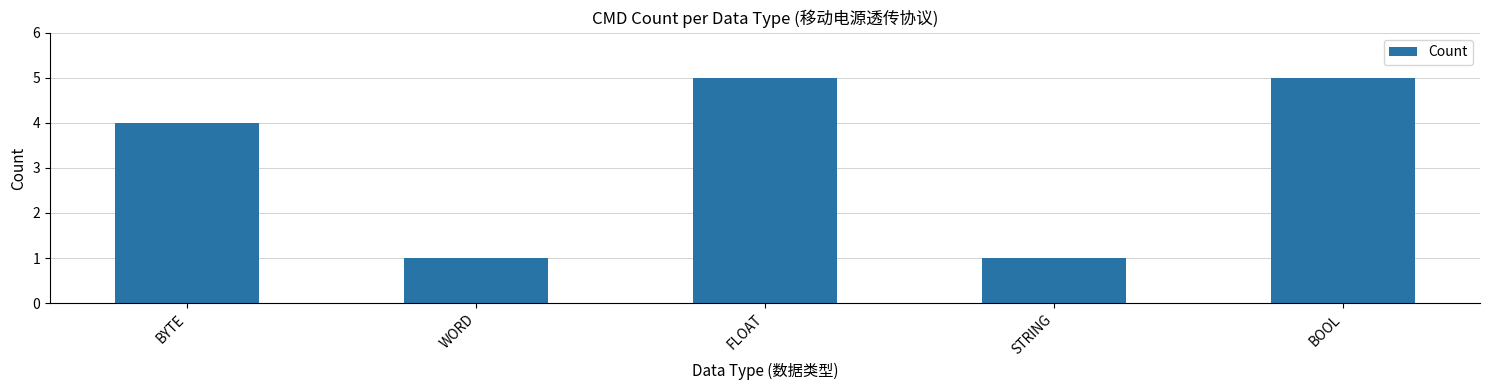

What is the sum of the values at WORD and BOOL?

6